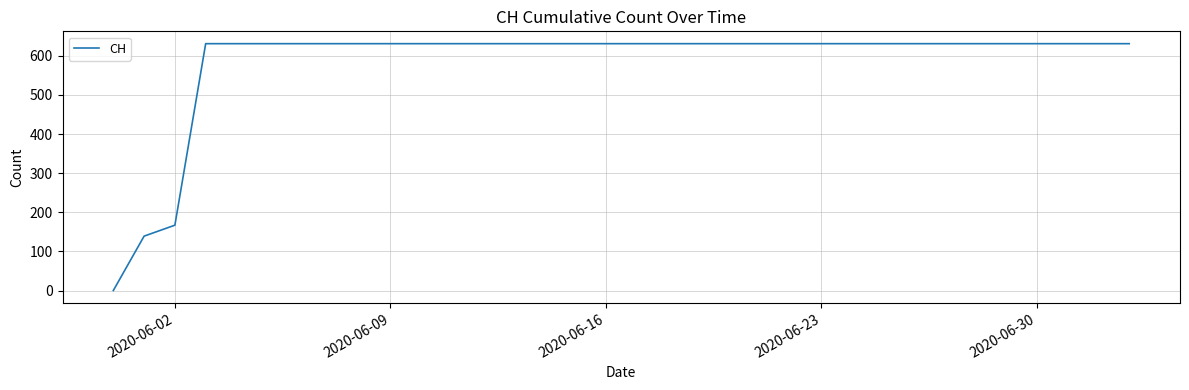

Is this an area chart (filled region under the line)?

No